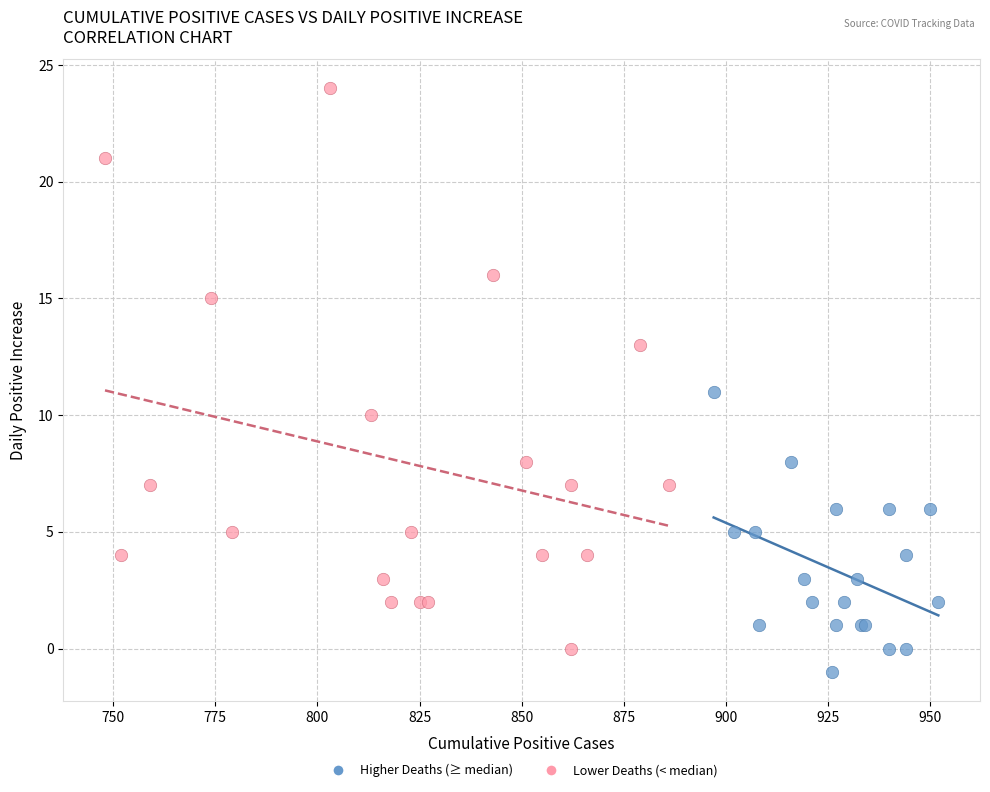

Which series has the widest spread of Y values?

Lower Deaths (< median)